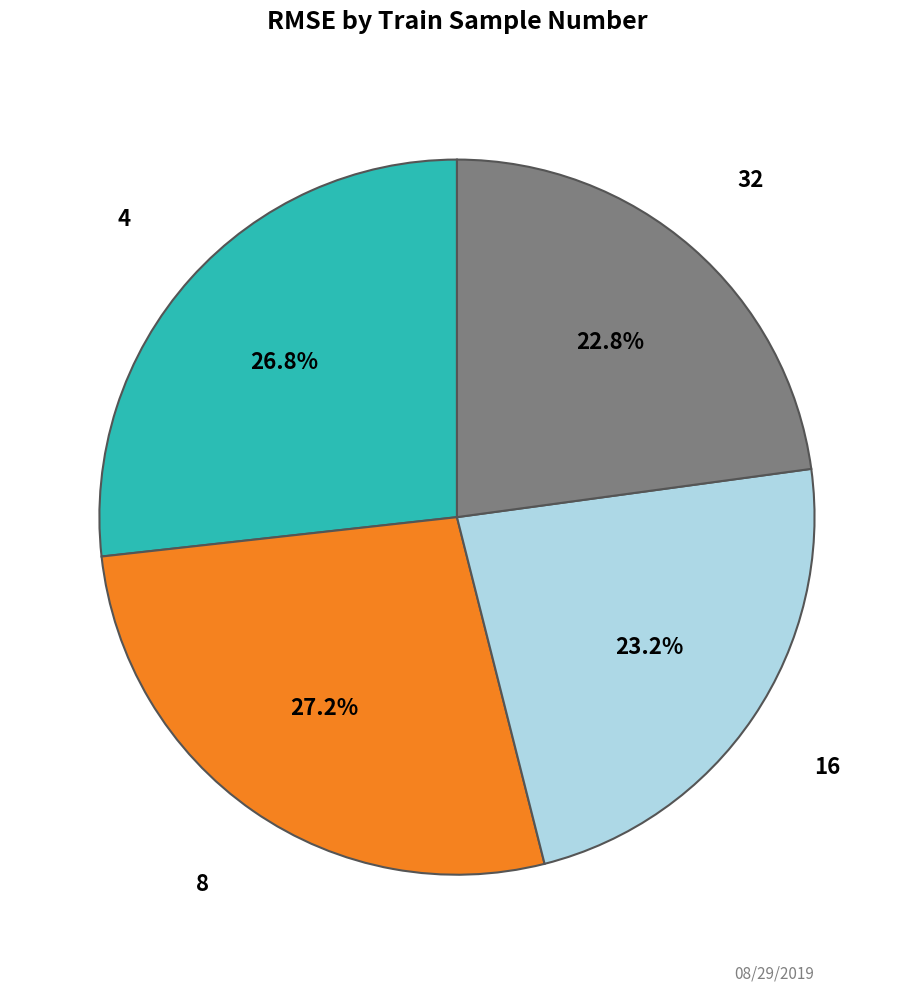

Does any single category account for the majority?

No